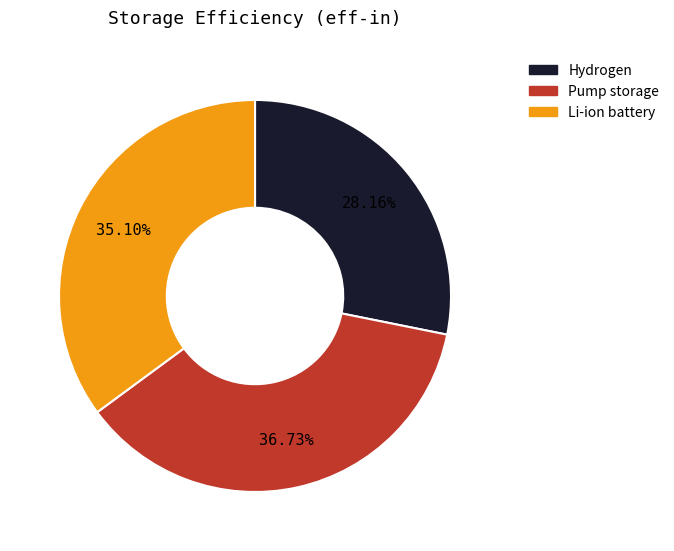

Count the number of slices in the pie.

3